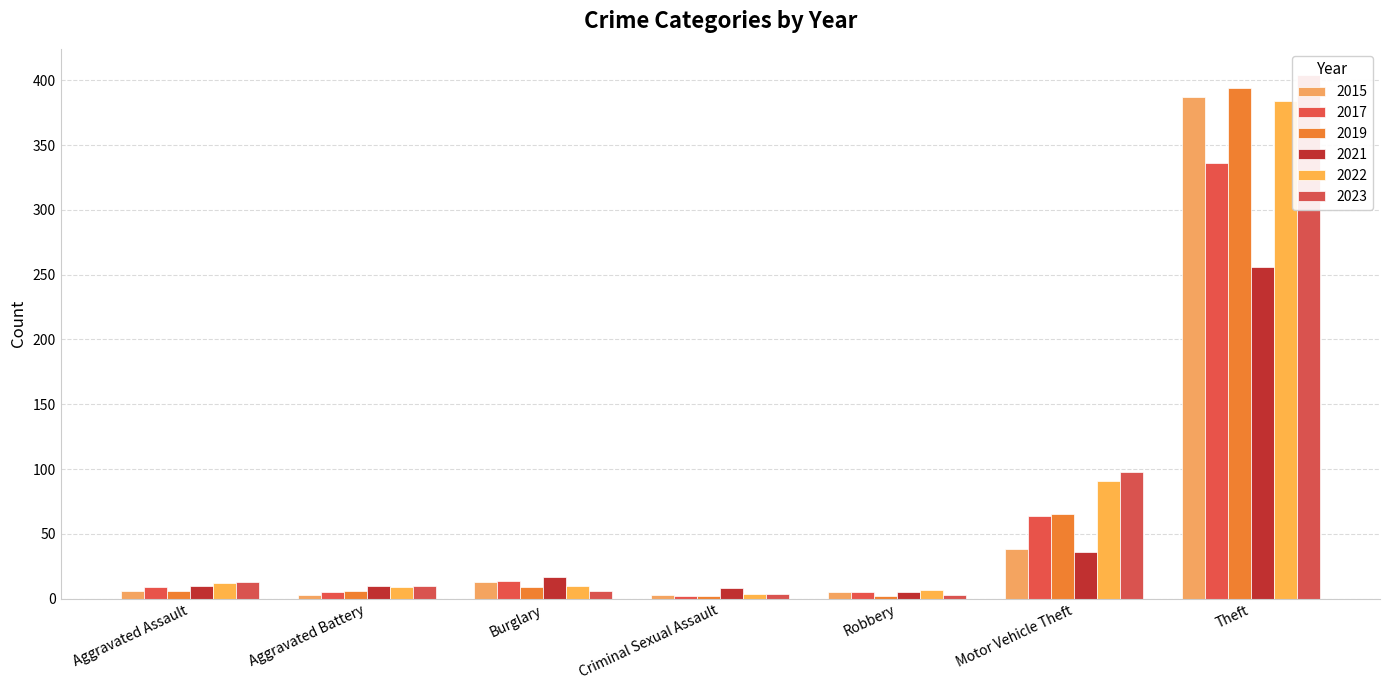

Reading left to right, list all the values displayed in this chart.

2015: Aggravated Assault=6	Aggravated Battery=3	Burglary=13	Criminal Sexual Assault=3	Robbery=5	Motor Vehicle Theft=38	Theft=387
2017: Aggravated Assault=9	Aggravated Battery=5	Burglary=14	Criminal Sexual Assault=2	Robbery=5	Motor Vehicle Theft=64	Theft=336
2019: Aggravated Assault=6	Aggravated Battery=6	Burglary=9	Criminal Sexual Assault=2	Robbery=2	Motor Vehicle Theft=65	Theft=394
2021: Aggravated Assault=10	Aggravated Battery=10	Burglary=17	Criminal Sexual Assault=8	Robbery=5	Motor Vehicle Theft=36	Theft=256
2022: Aggravated Assault=12	Aggravated Battery=9	Burglary=10	Criminal Sexual Assault=4	Robbery=7	Motor Vehicle Theft=91	Theft=384
2023: Aggravated Assault=13	Aggravated Battery=10	Burglary=6	Criminal Sexual Assault=4	Robbery=3	Motor Vehicle Theft=98	Theft=404